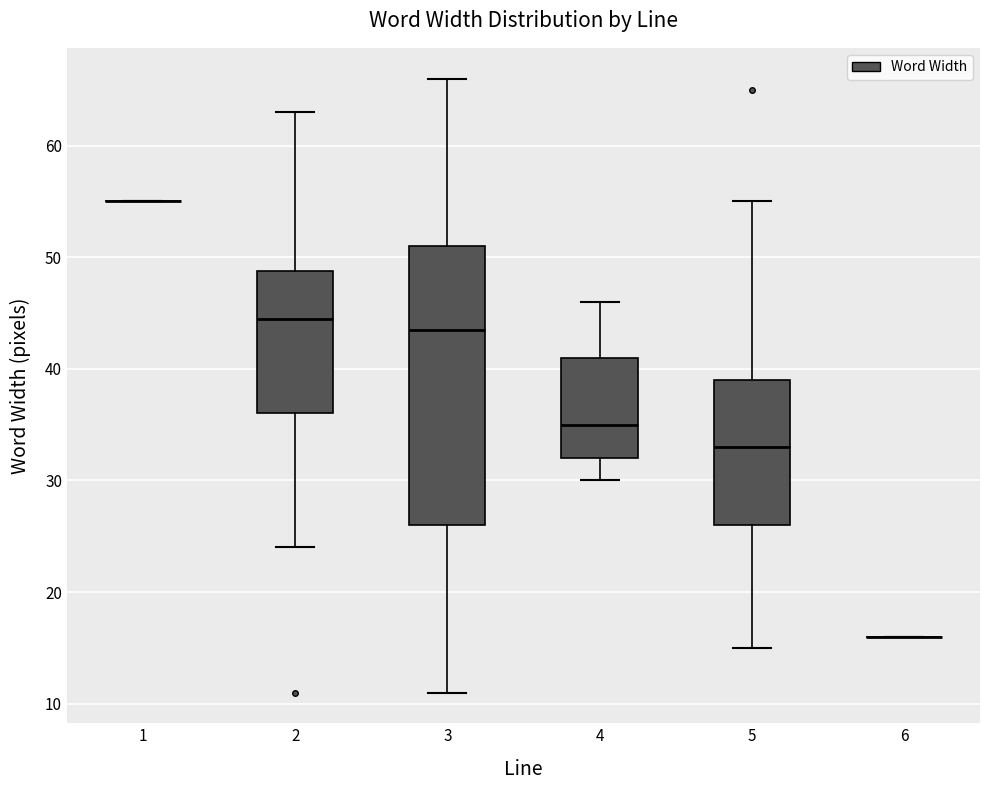

Reading left to right, transcribe this box plot: for each box, give where its median line is, the range the box spans, and where its two whiskers end, as read against the y-axis. The values are not printed on the chart, so give them approximately, as read against the axis.

1: box collapsed to a line at 55, whiskers 55 to 55
2: median 45, box 36 to 49, whiskers 24 to 63
3: median 44, box 26 to 51, whiskers 11 to 66
4: median 35, box 32 to 41, whiskers 30 to 46
5: median 33, box 26 to 39, whiskers 15 to 55
6: box collapsed to a line at 16, whiskers 16 to 16